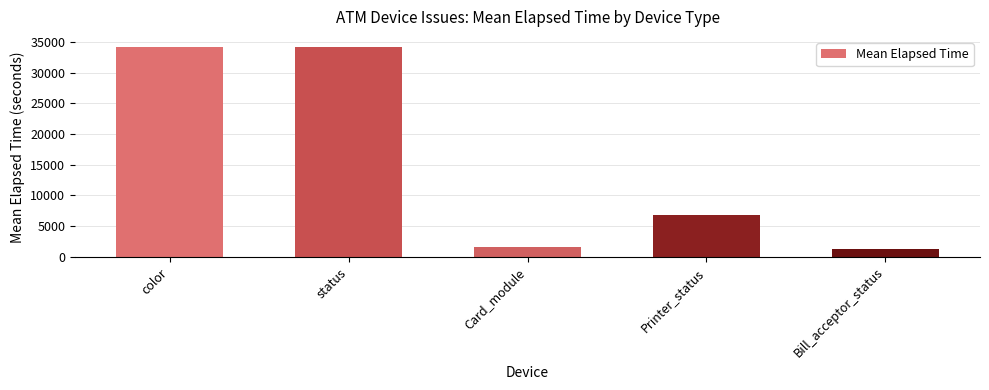

What position from the left is color?

1